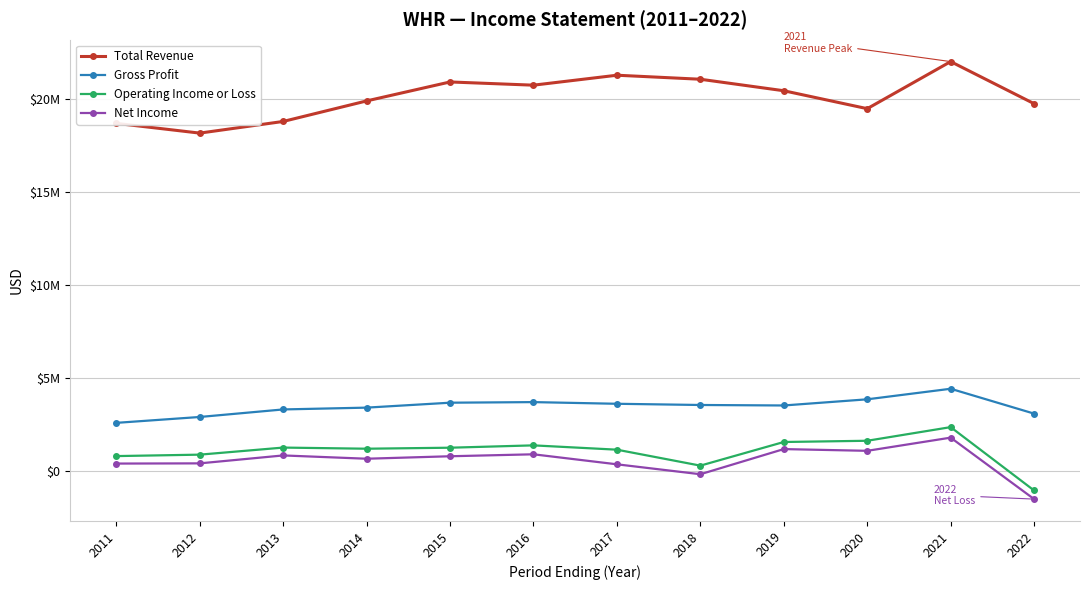

Between 2014 and 2019, which series saw the biggest shift?

Total Revenue